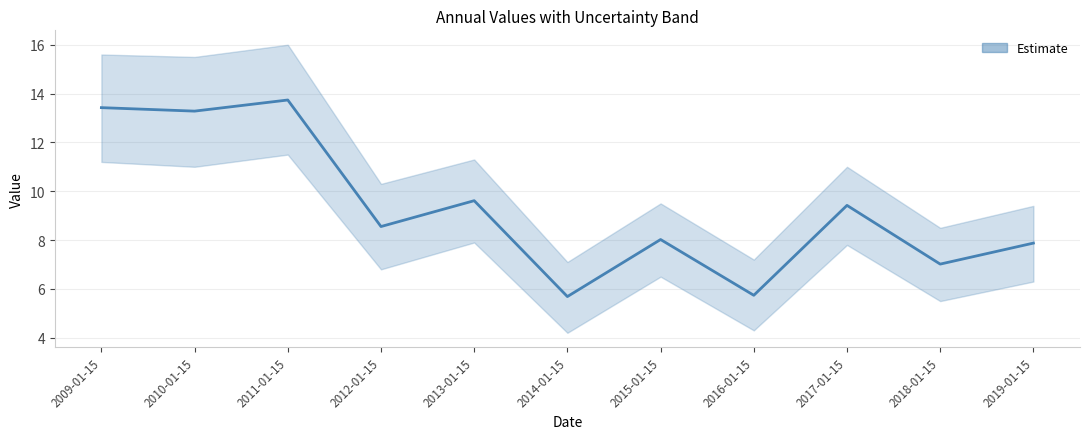

Reading right to left, what are all the values shown in this chart?

7.9	7.0	9.4	5.7	8.0	5.7	9.6	8.6	13.7	13.3	13.4